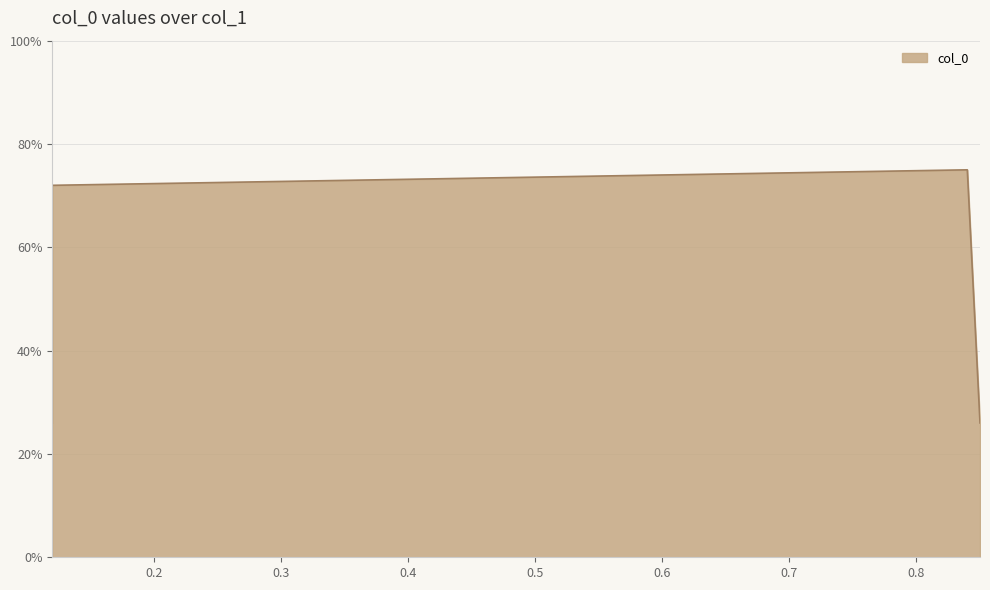

What is the sum of all values?

2.0